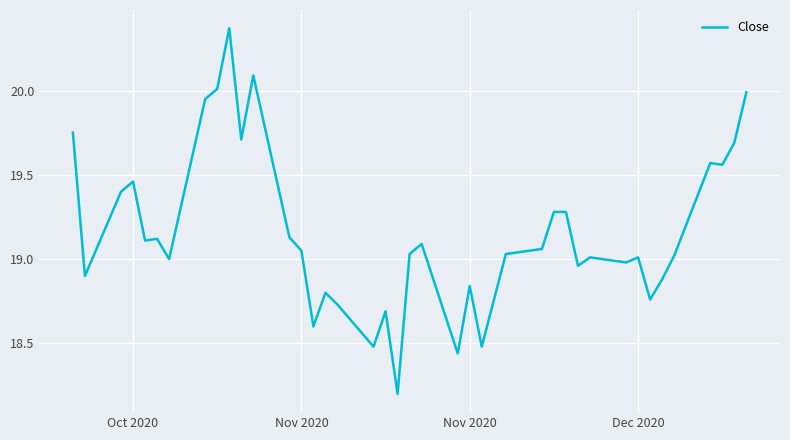

What is the smallest value displayed?

18.2